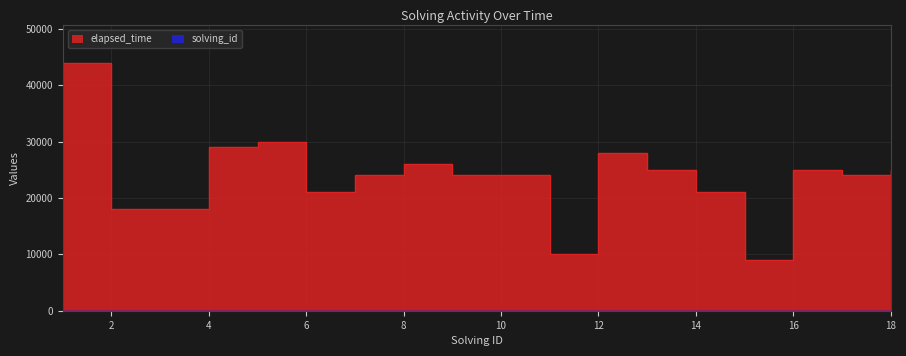

What is the minimum value shown in the chart?

1